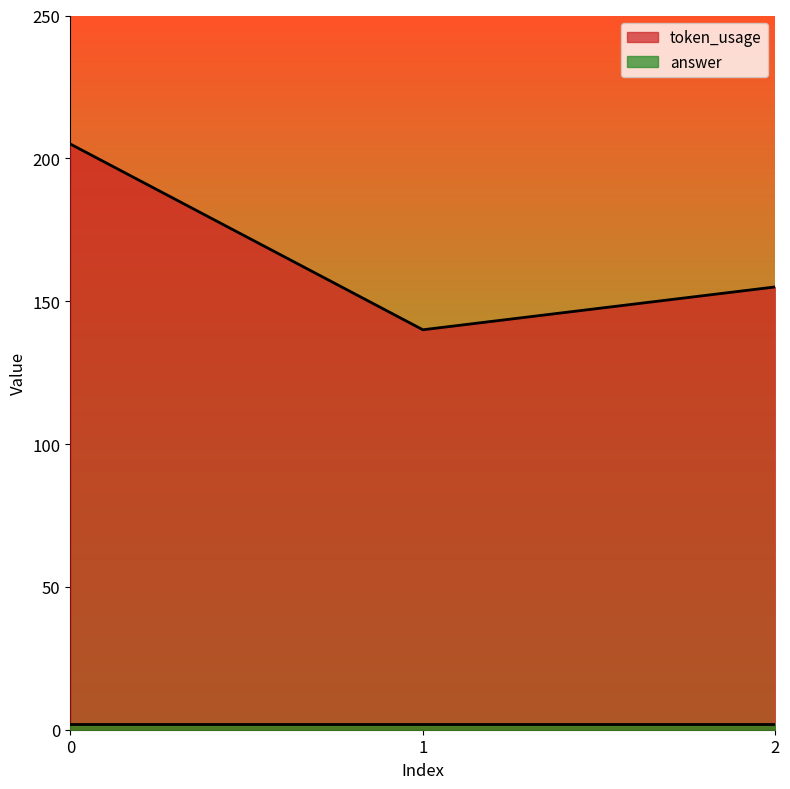

Rank the categories by value from lowest to highest.

1, 2, 0